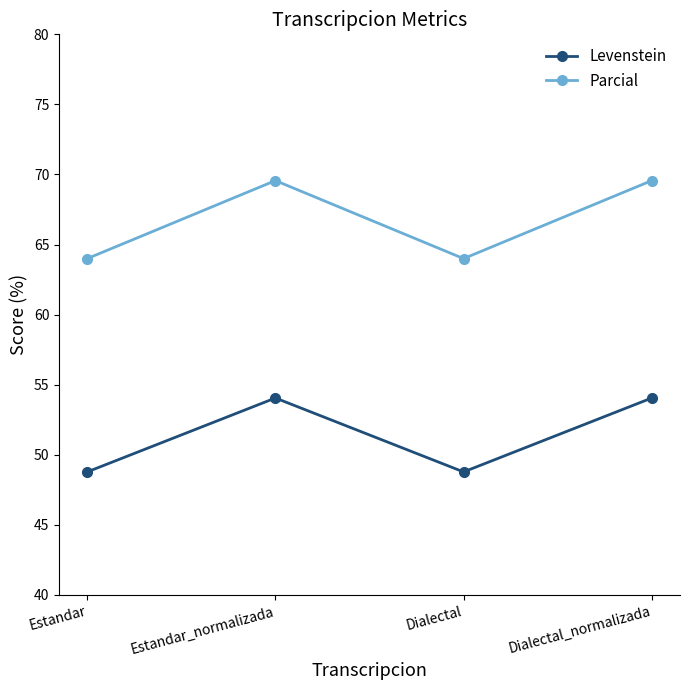

What value does the Parcial series have at Estandar?

64.0